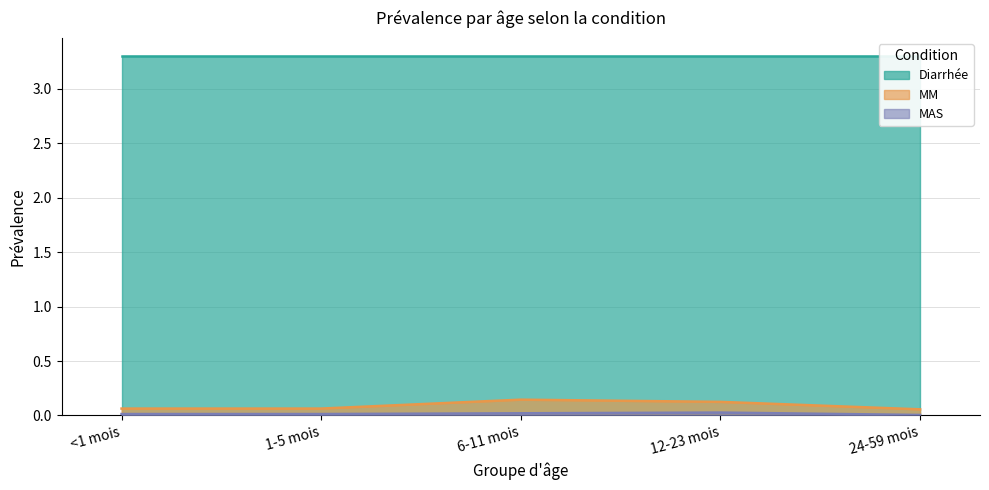

Which label corresponds to the largest value in the chart?

6-11 mois